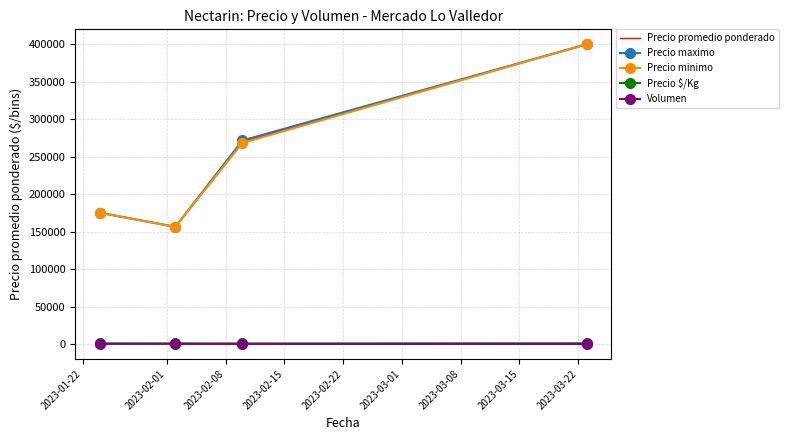

True or false: Volumen and Precio promedio ponderado cross at least once.

False